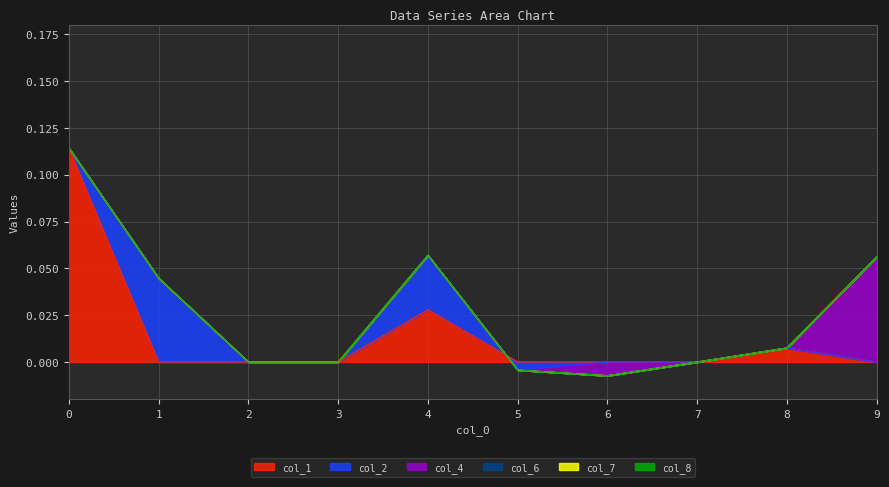

Reading left to right, list all the values displayed in this chart.

col_1: 0=0.1	1=0.0	2=0.0	3=0.0	4=0.0	5=0.0	6=0.0	7=0.0	8=0.0	9=0.0
col_2: 0=0.0	1=0.0	2=0.0	3=0.0	4=0.0	5=-0.0	6=0.0	7=0.0	8=0.0	9=0.0
col_4: 0=0.0	1=0.0	2=0.0	3=0.0	4=0.0	5=0.0	6=-0.0	7=0.0	8=0.0	9=0.1
col_6: 0=0.0	1=0.0	2=0.0	3=0.0	4=0.0	5=0.0	6=0.0	7=0.0	8=0.0	9=0.0
col_7: 0=0.0	1=0.0	2=0.0	3=0.0	4=0.0	5=0.0	6=0.0	7=0.0	8=0.0	9=0.0
col_8: 0=0.0	1=0.0	2=0.0	3=0.0	4=0.0	5=0.0	6=0.0	7=0.0	8=0.0	9=0.0